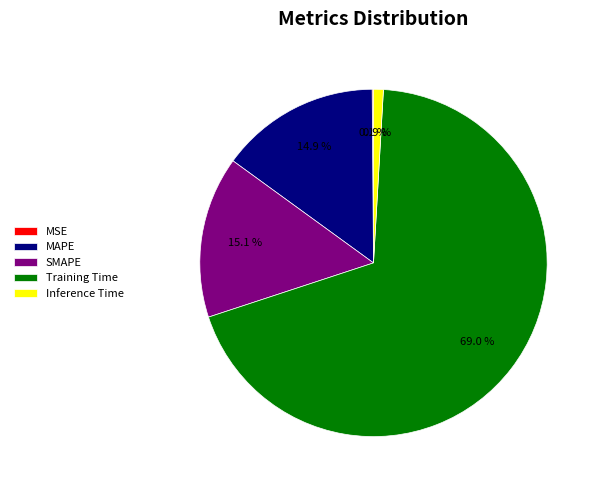

The MAPE slice represents 15% of the pie. True or false?

True